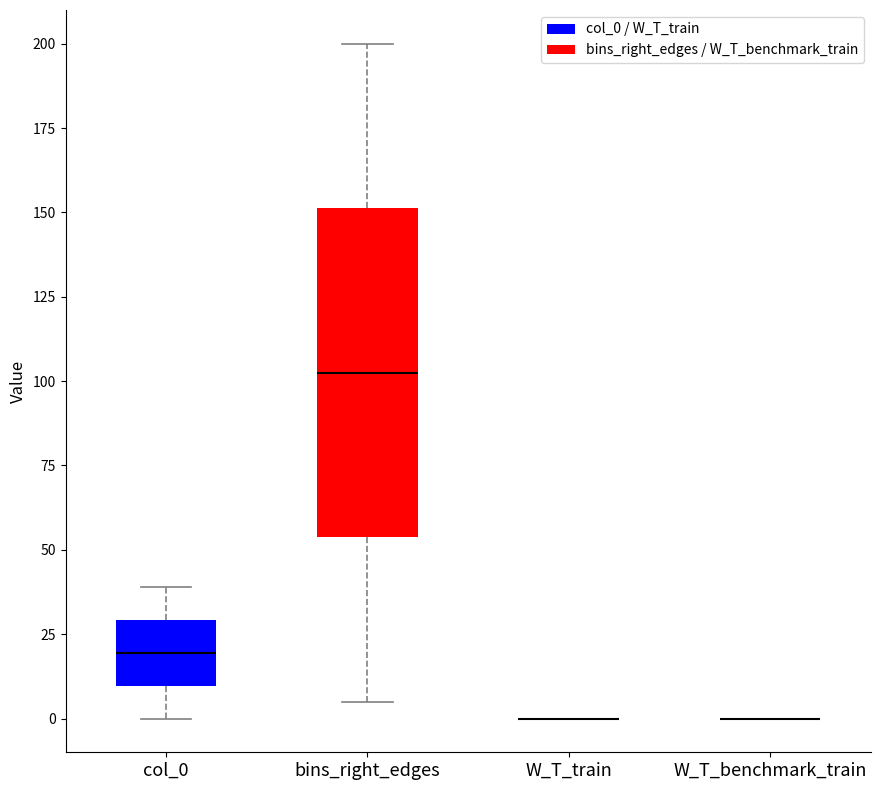

Reading left to right, read every box against the y-axis: the position of its median line, the range the box covers, and the ends of its whiskers. The values are not printed on the chart, so give them approximately, as read against the axis.

col_0: median 20, box 10 to 30, whiskers 0 to 40
bins_right_edges: median 105, box 55 to 150, whiskers 5 to 200
W_T_train: box collapsed to a line at 0, whiskers 0 to 0
W_T_benchmark_train: box collapsed to a line at 0, whiskers 0 to 0